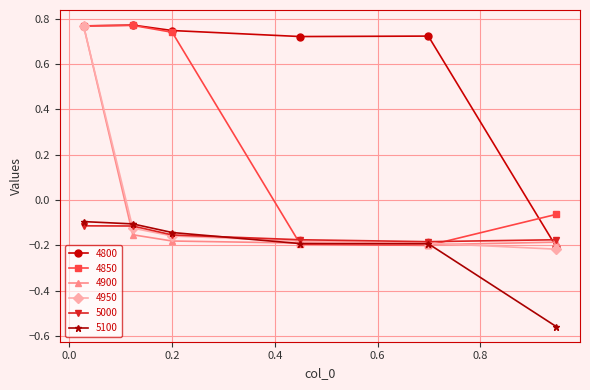

At how many categories does at least one series exceed 0?

5